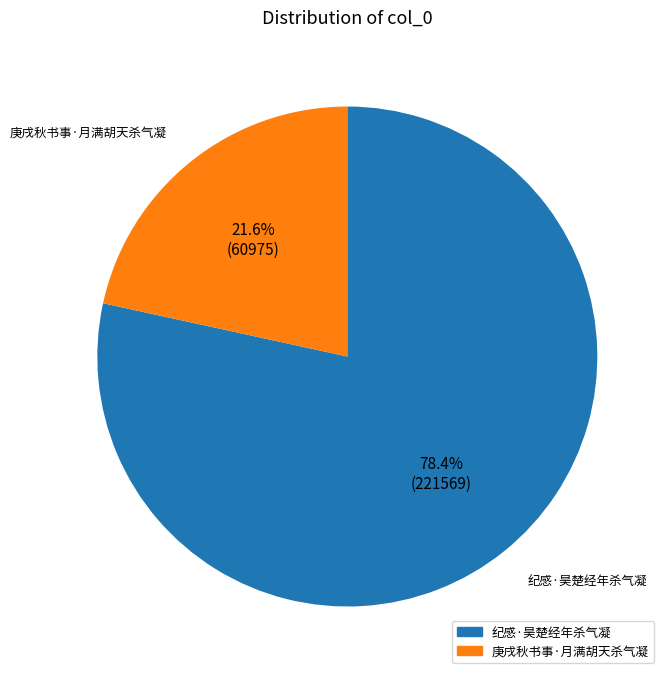

True or false: 纪感·昊楚经年杀气凝 accounts for 65% of the total.

False